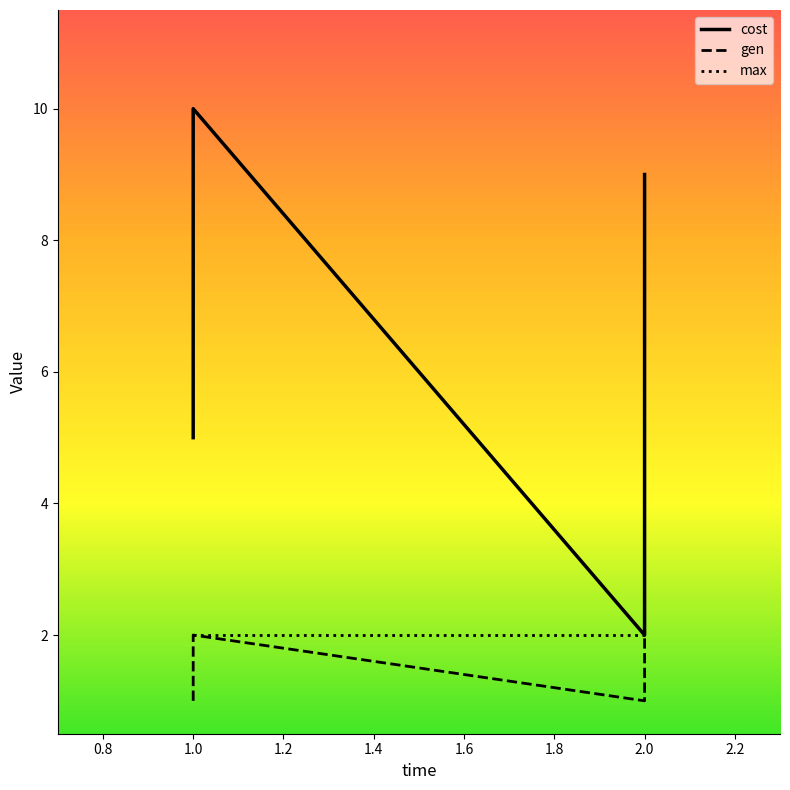

At which category does cost reach its first local valley?

2